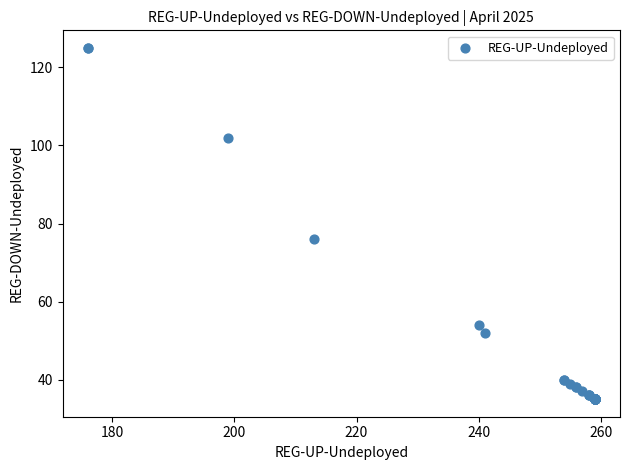

What Y value in the scatter plot is closest to 80?

76